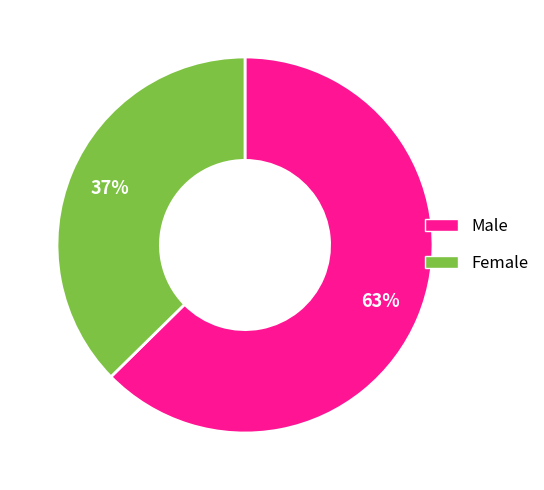

Does any single category account for the majority?

Yes